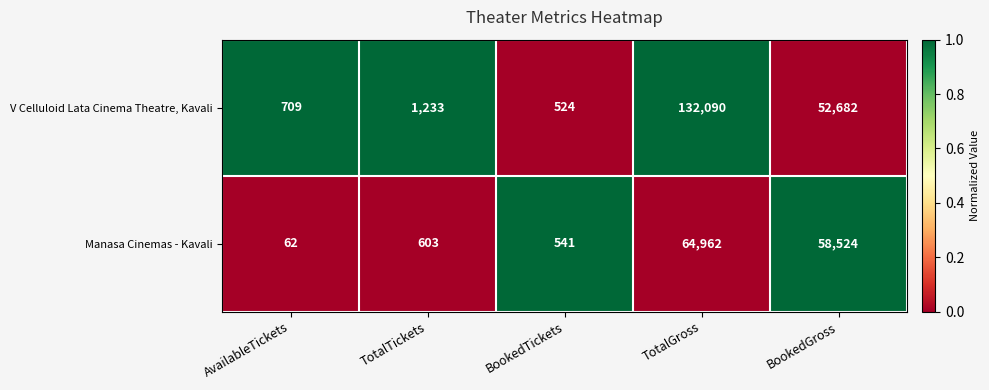

What is the total value across all series at TotalTickets?

1836